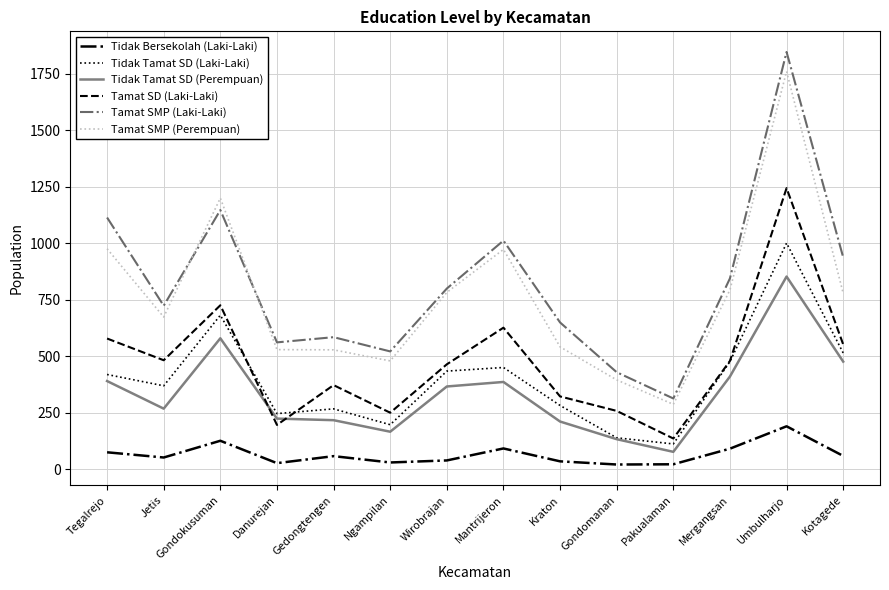

Which label corresponds to the largest value in the chart?

Umbulharjo